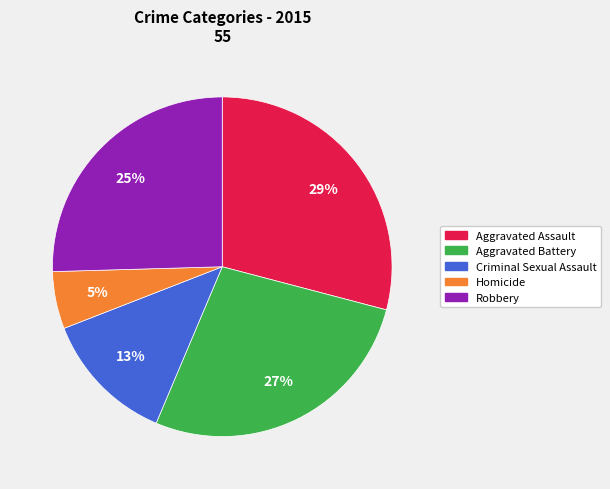

To the nearest percent, what is the average slice percentage?

20%